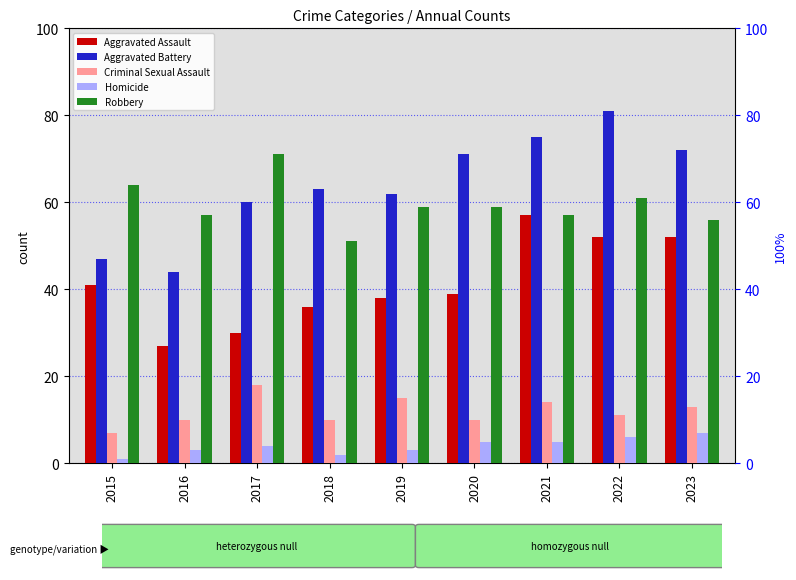

What is the total value across all series at 2018?

162